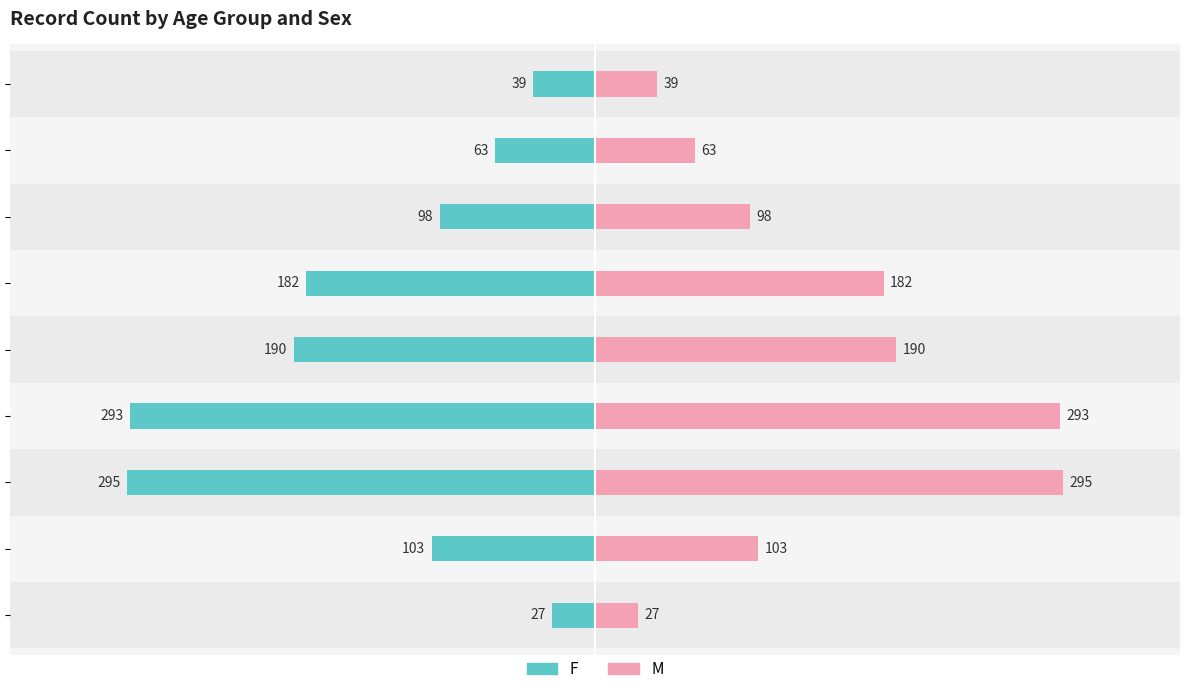

How many bars are there in each group?

2